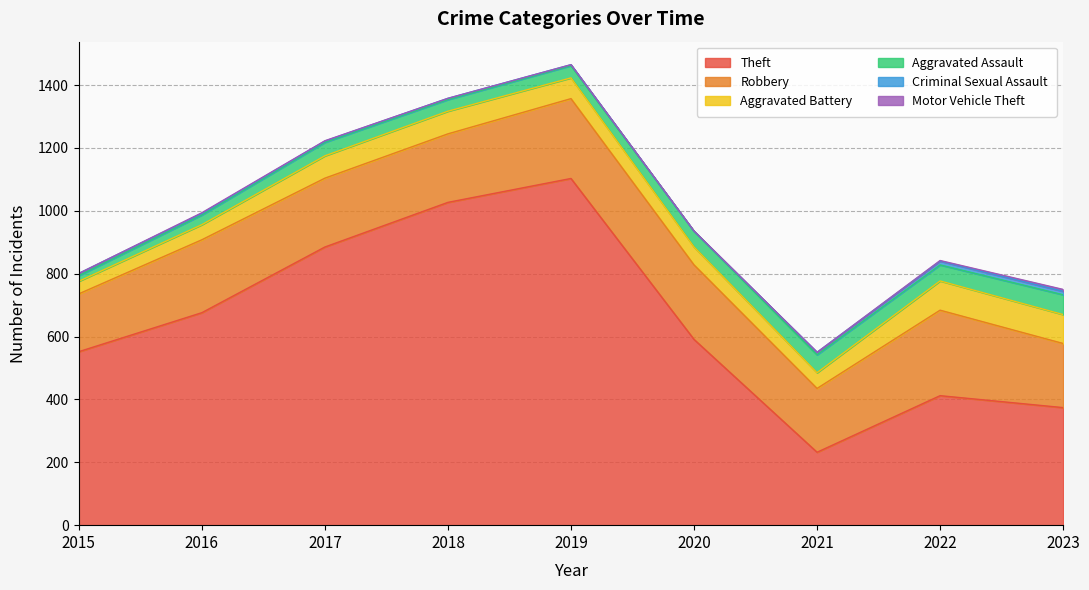

What is the lowest value of the Robbery series?

184